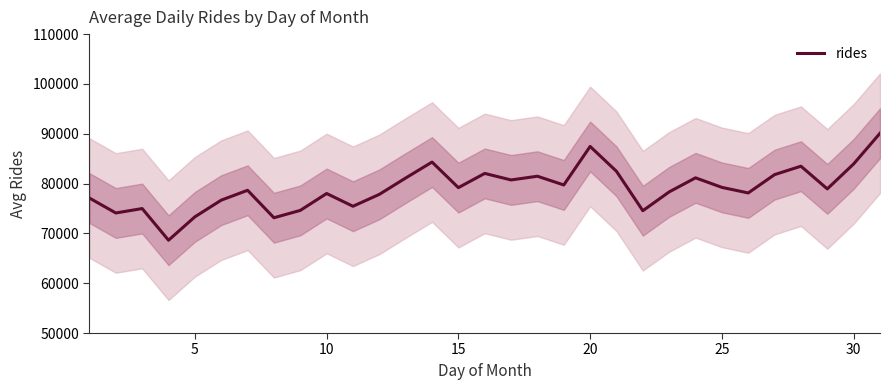

What is the minimum value for rides?

68628.3